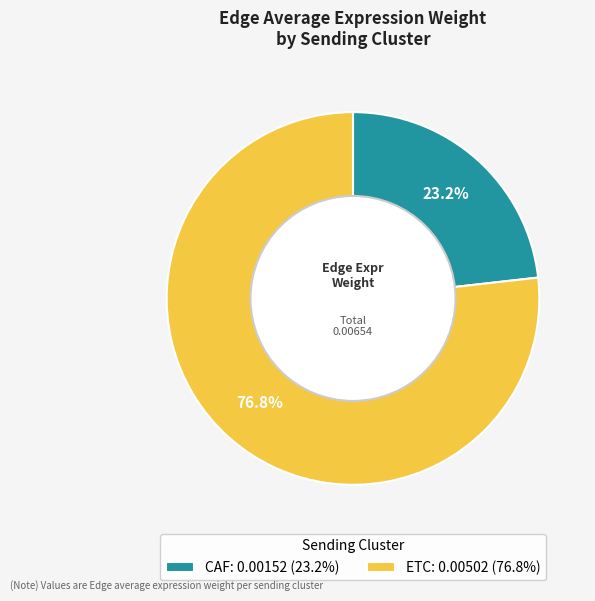

What percentage is NOT represented by ETC: 0.00502 (76.8%)?

23.2%